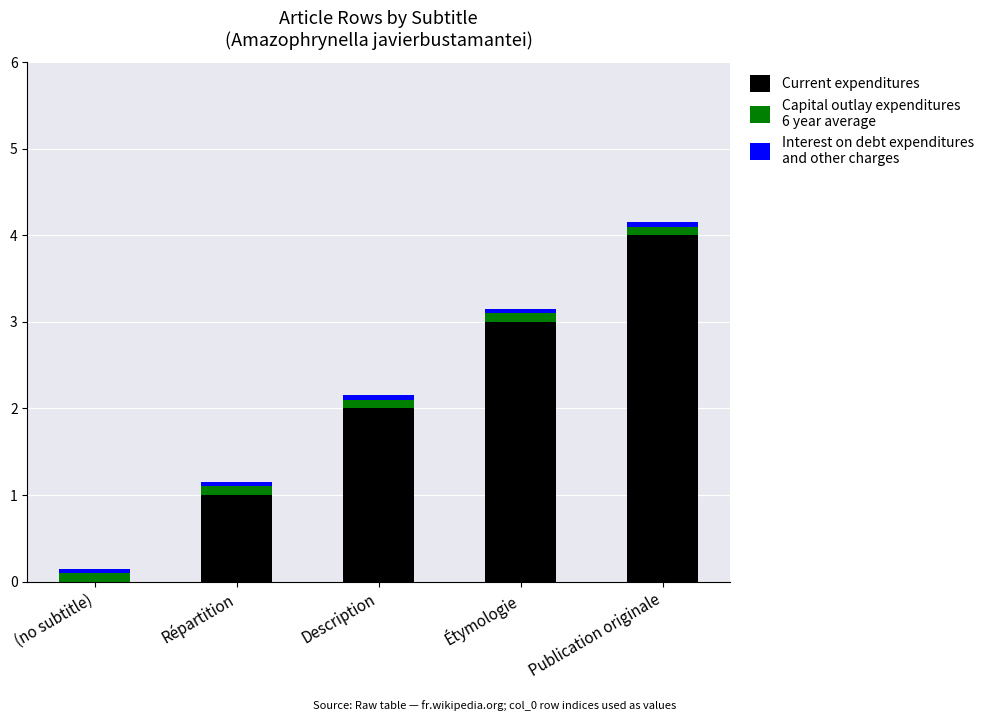

At which category is the sum across all series the highest?

Publication originale